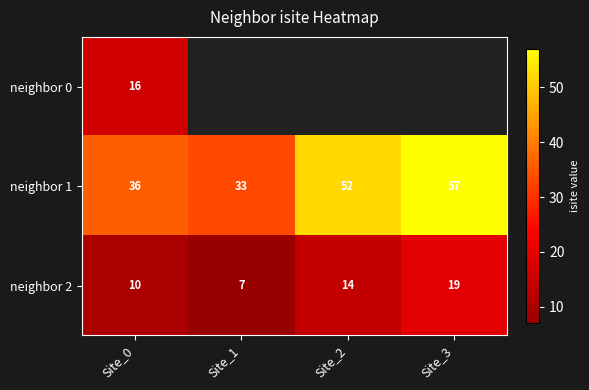

Between Site_0 and Site_1, which series saw the biggest shift?

neighbor 1